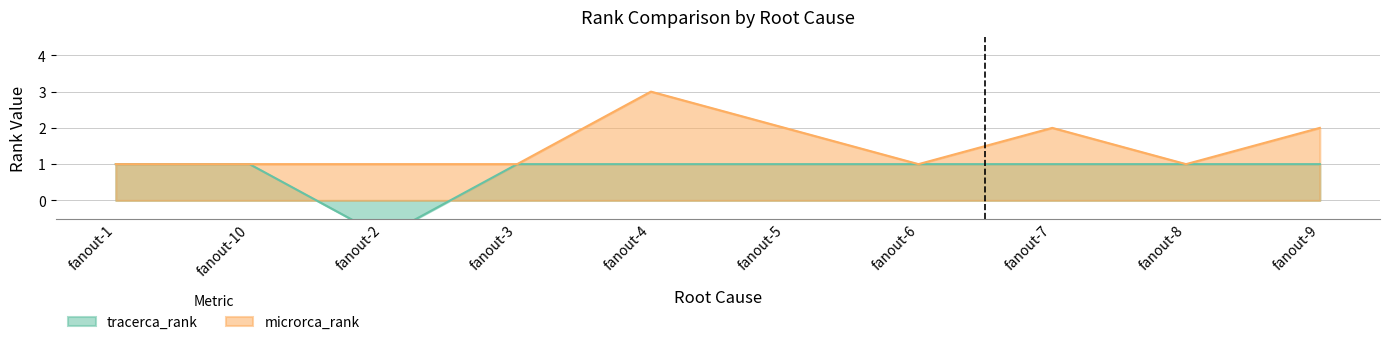

List the series in order of their peak value, highest first.

microrca_rank, tracerca_rank